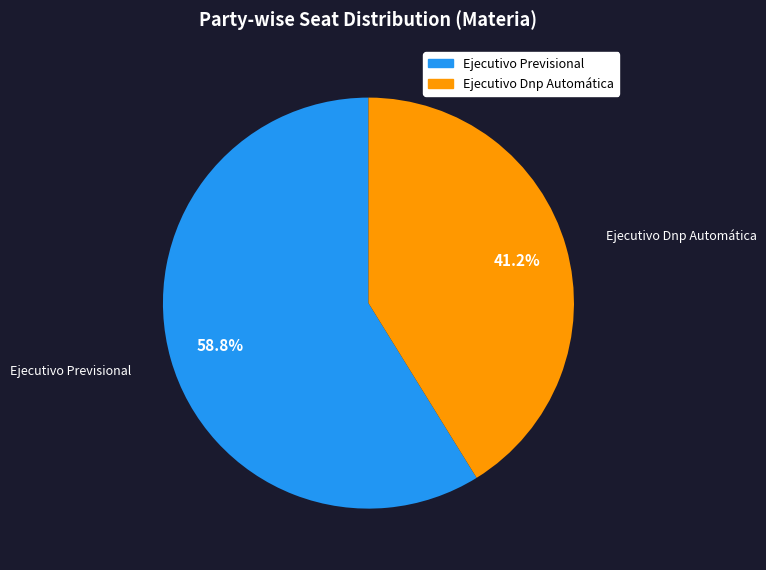

Approximately how many times larger is the value at Ejecutivo Previsional compared to Ejecutivo Dnp Automática?

1.4